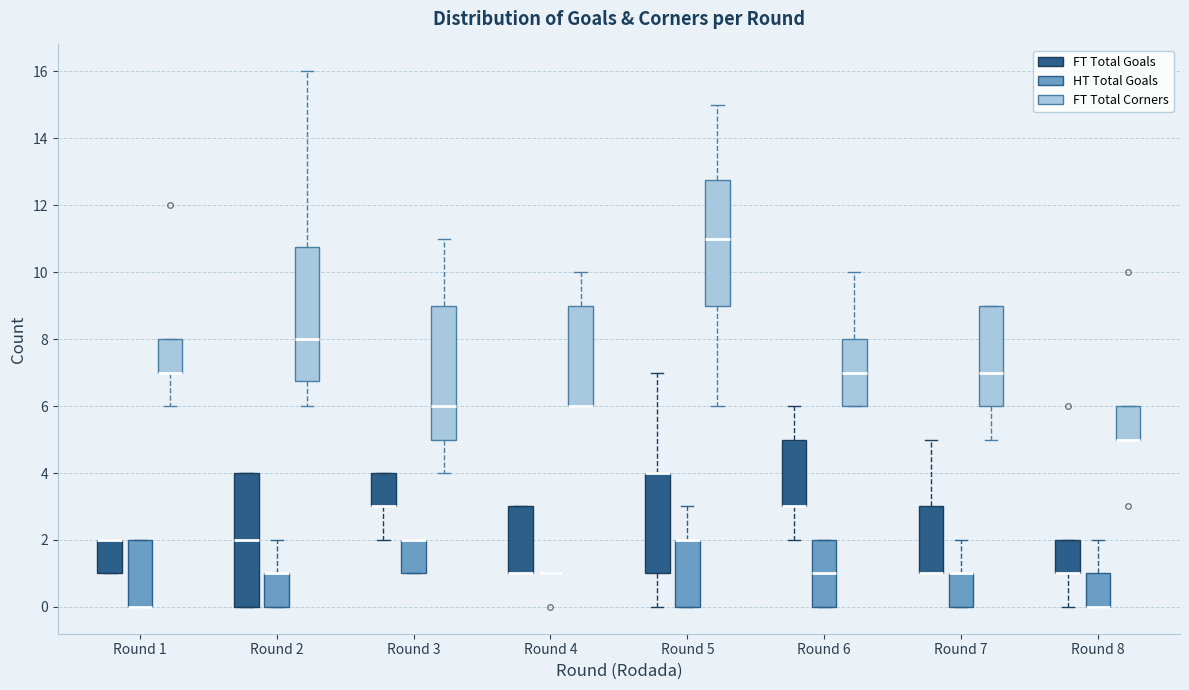

Reading left to right, transcribe this box plot: for each box, give where its median line is, the range the box spans, and where its two whiskers end, as read against the y-axis. The values are not printed on the chart, so give them approximately, as read against the axis.

Round 1 (FT Total Goals): median 2.0 (drawn on the box's upper edge), box 1.0 to 2.0, whiskers 1.0 to 2.0
Round 1 (HT Total Goals): median 0.0 (drawn on the box's lower edge), box 0.0 to 2.0, whiskers 0.0 to 2.0
Round 1 (FT Total Corners): median 7.0 (drawn on the box's lower edge), box 7.0 to 8.0, whiskers 6.0 to 8.0
Round 2 (FT Total Goals): median 2.0, box 0.0 to 4.0, whiskers 0.0 to 4.0
Round 2 (HT Total Goals): median 1.0 (drawn on the box's upper edge), box 0.0 to 1.0, whiskers 0.0 to 2.0
Round 2 (FT Total Corners): median 8.0, box 6.8 to 10.8, whiskers 6.0 to 16.0
Round 3 (FT Total Goals): median 3.0 (drawn on the box's lower edge), box 3.0 to 4.0, whiskers 2.0 to 4.0
Round 3 (HT Total Goals): median 2.0 (drawn on the box's upper edge), box 1.0 to 2.0, whiskers 1.0 to 2.0
Round 3 (FT Total Corners): median 6.0, box 5.0 to 9.0, whiskers 4.0 to 11.0
Round 4 (FT Total Goals): median 1.0 (drawn on the box's lower edge), box 1.0 to 3.0, whiskers 1.0 to 3.0
Round 4 (HT Total Goals): box collapsed to a line at 1.0, whiskers 1.0 to 1.0
Round 4 (FT Total Corners): median 6.0 (drawn on the box's lower edge), box 6.0 to 9.0, whiskers 6.0 to 10.0
Round 5 (FT Total Goals): median 4.0 (drawn on the box's upper edge), box 1.0 to 4.0, whiskers 0.0 to 7.0
Round 5 (HT Total Goals): median 2.0 (drawn on the box's upper edge), box 0.0 to 2.0, whiskers 0.0 to 3.0
Round 5 (FT Total Corners): median 11.0, box 9.0 to 12.8, whiskers 6.0 to 15.0
Round 6 (FT Total Goals): median 3.0 (drawn on the box's lower edge), box 3.0 to 5.0, whiskers 2.0 to 6.0
Round 6 (HT Total Goals): median 1.0, box 0.0 to 2.0, whiskers 0.0 to 2.0
Round 6 (FT Total Corners): median 7.0, box 6.0 to 8.0, whiskers 6.0 to 10.0
Round 7 (FT Total Goals): median 1.0 (drawn on the box's lower edge), box 1.0 to 3.0, whiskers 1.0 to 5.0
Round 7 (HT Total Goals): median 1.0 (drawn on the box's upper edge), box 0.0 to 1.0, whiskers 0.0 to 2.0
Round 7 (FT Total Corners): median 7.0, box 6.0 to 9.0, whiskers 5.0 to 9.0
Round 8 (FT Total Goals): median 1.0 (drawn on the box's lower edge), box 1.0 to 2.0, whiskers 0.0 to 2.0
Round 8 (HT Total Goals): median 0.0 (drawn on the box's lower edge), box 0.0 to 1.0, whiskers 0.0 to 2.0
Round 8 (FT Total Corners): median 5.0 (drawn on the box's lower edge), box 5.0 to 6.0, whiskers 5.0 to 6.0